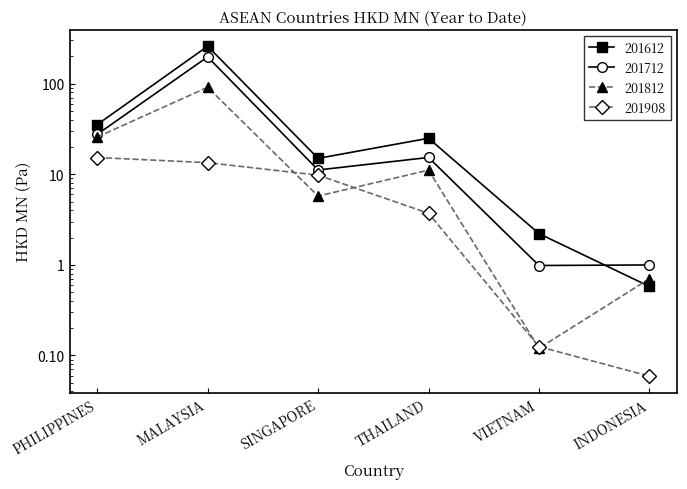

Between MALAYSIA and INDONESIA, which series saw the biggest shift?

201612